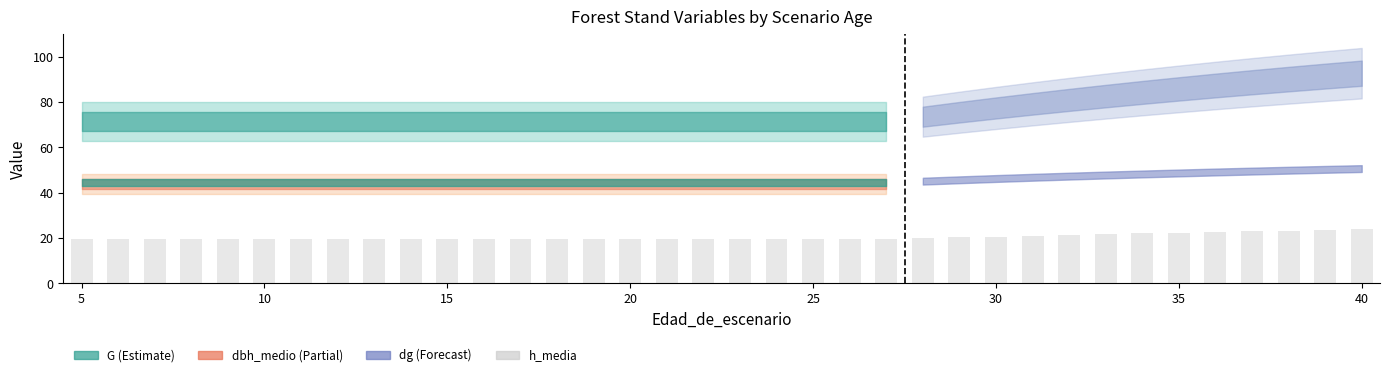

What is the greatest value displayed?

23.8